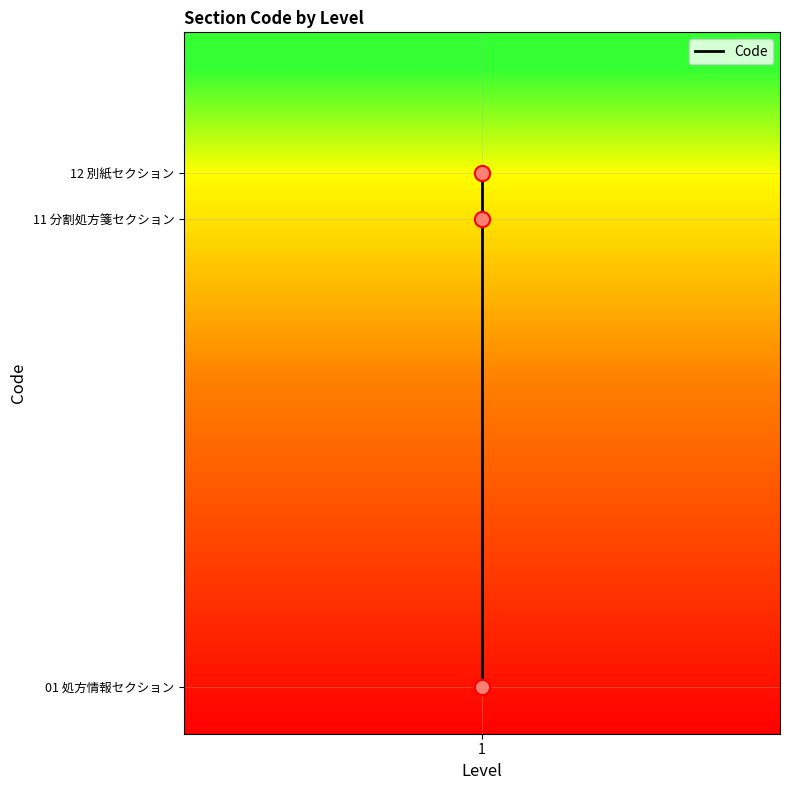

What is the change in value from 1 to 1?

+10